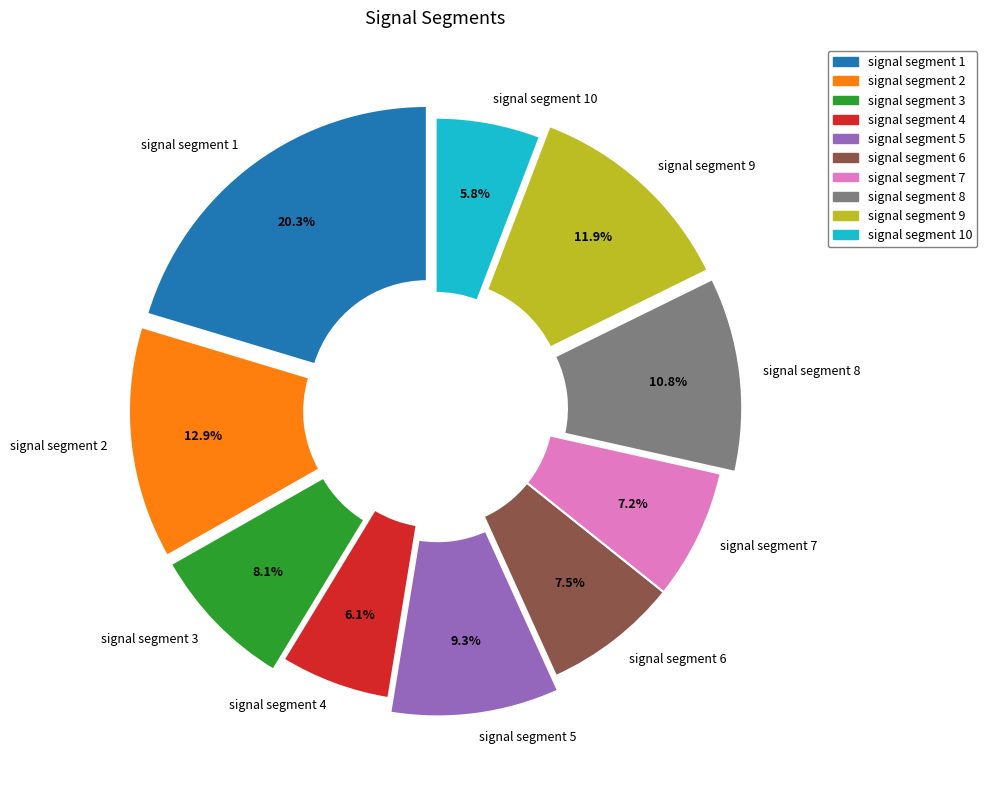

Which slice is the largest?

signal segment 1